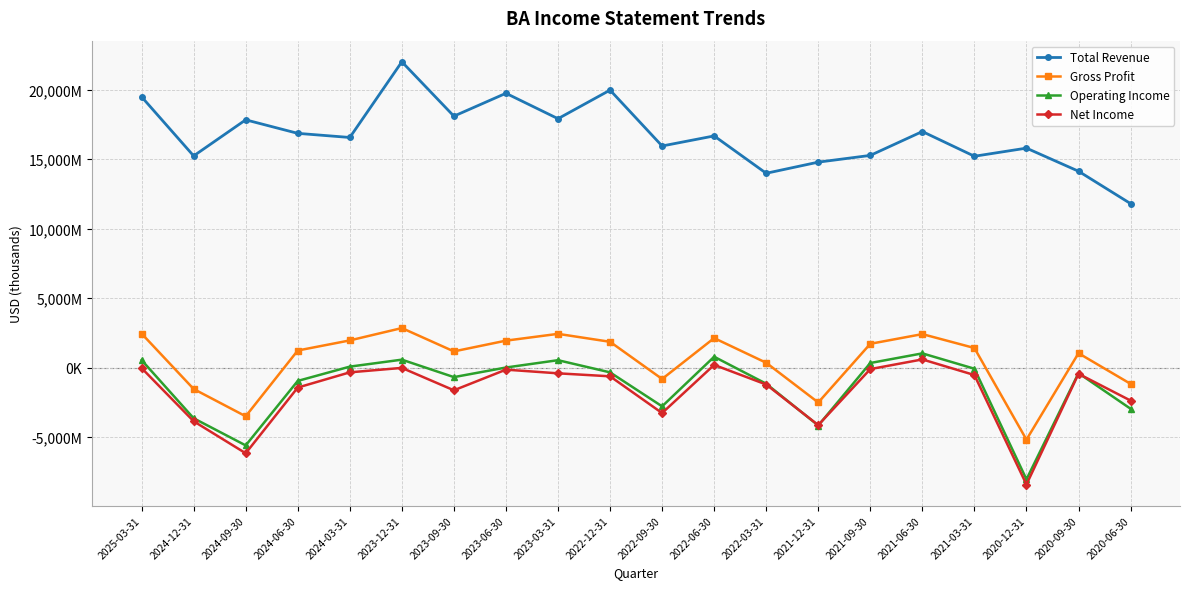

At which category is the sum across all series the highest?

2023-12-31